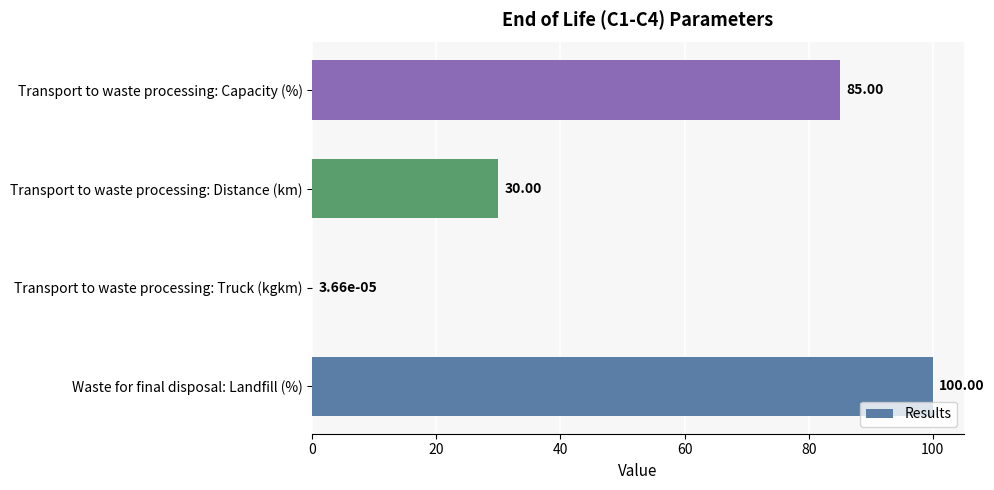

Between Transport to waste processing: Capacity (%) and Transport to waste processing: Truck (kgkm), which is larger?

Transport to waste processing: Capacity (%)